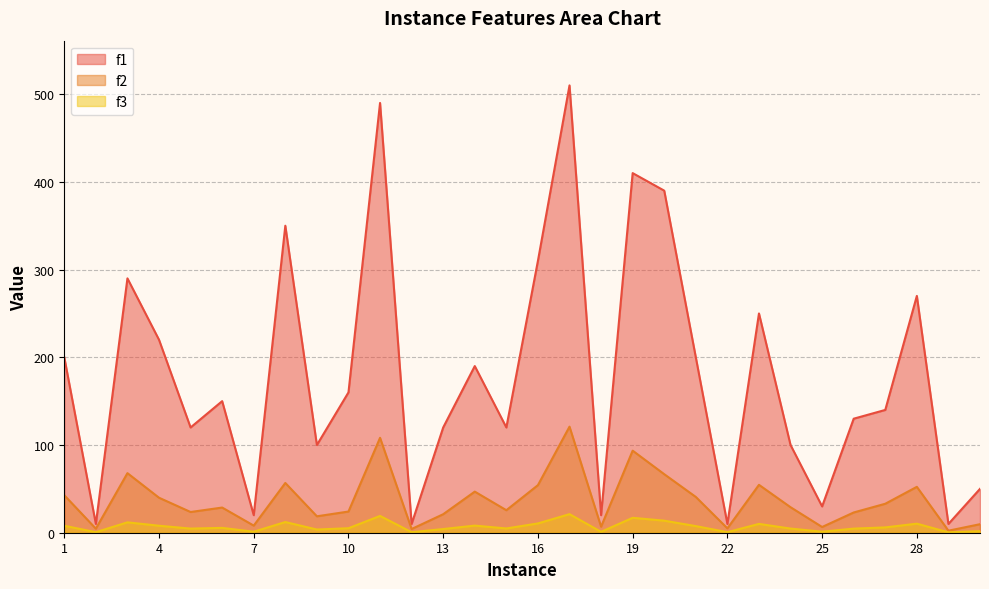

True or false: f2 and f3 intersect in this chart.

False